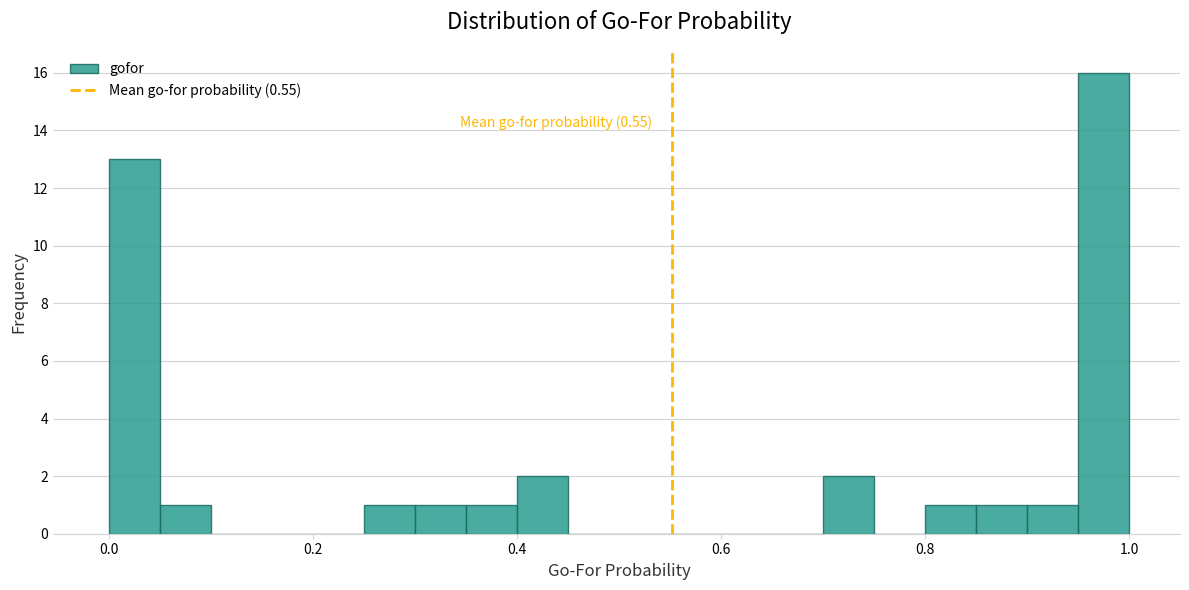

Around what value on the x-axis is the tallest bar? Give the approximate position of its centre, as read against the axis.

0.98